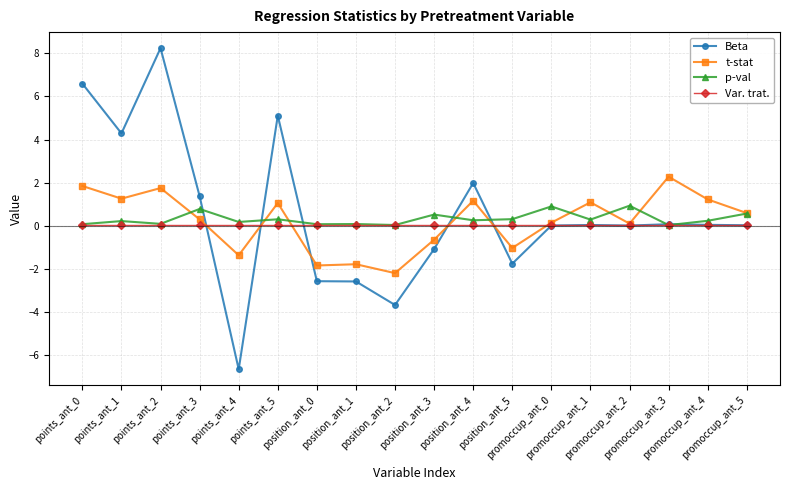

In t-stat, how many points are lower than both neighbors (excluding endpoints)?

6